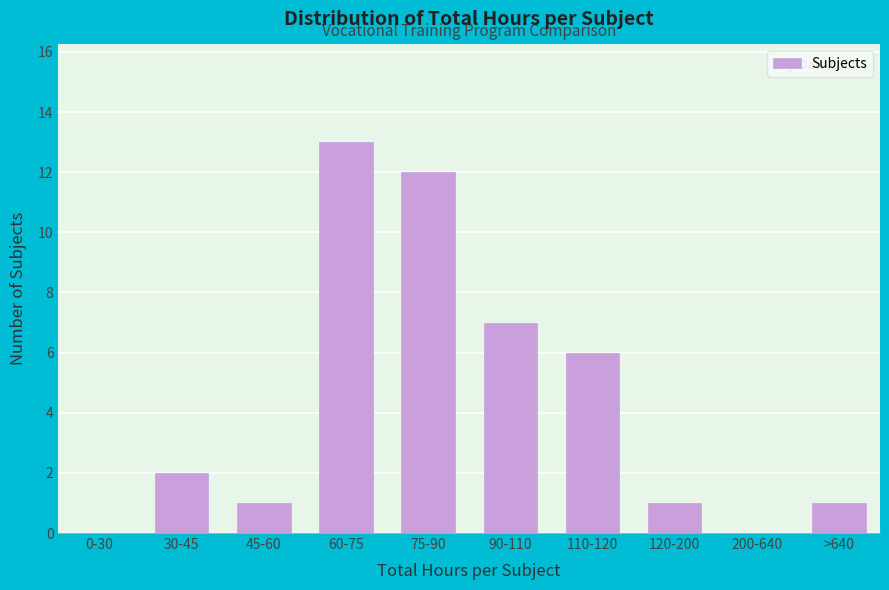

Reading right to left, list all the values displayed in this chart.

>640=1	200-640=0	120-200=1	110-120=6	90-110=7	75-90=12	60-75=13	45-60=1	30-45=2	0-30=0